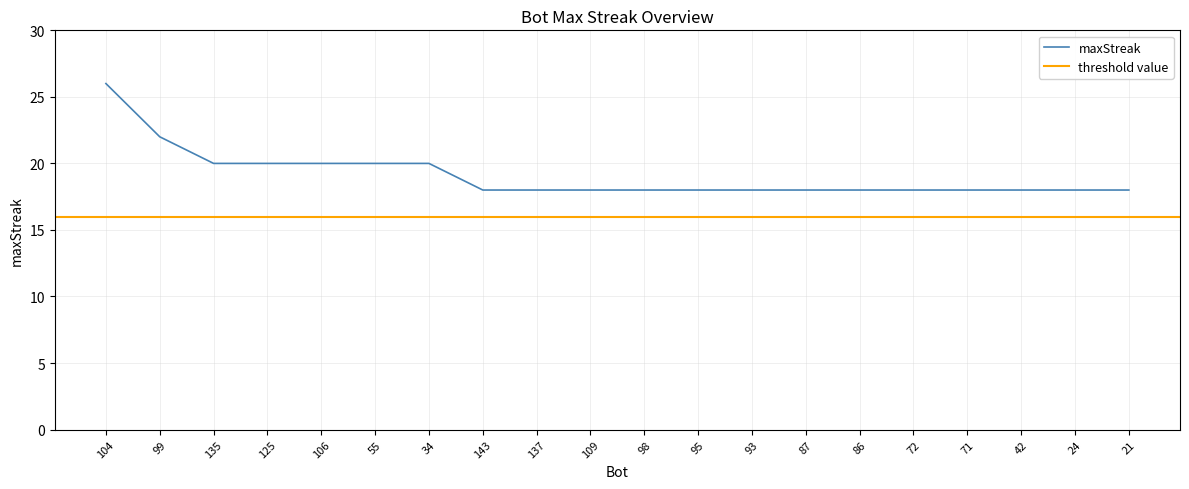

What is the minimum value shown in the chart?

18